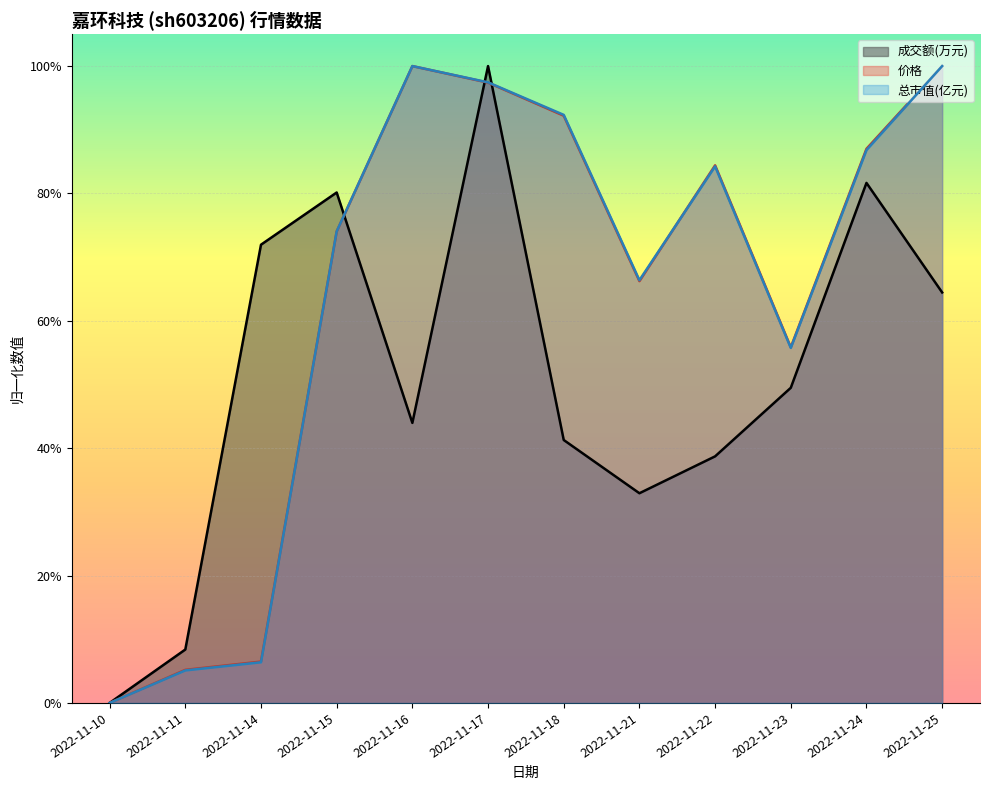

Where do 成交额(万元) (line) and 价格 (line) first cross each other?

2022-11-15 and 2022-11-16